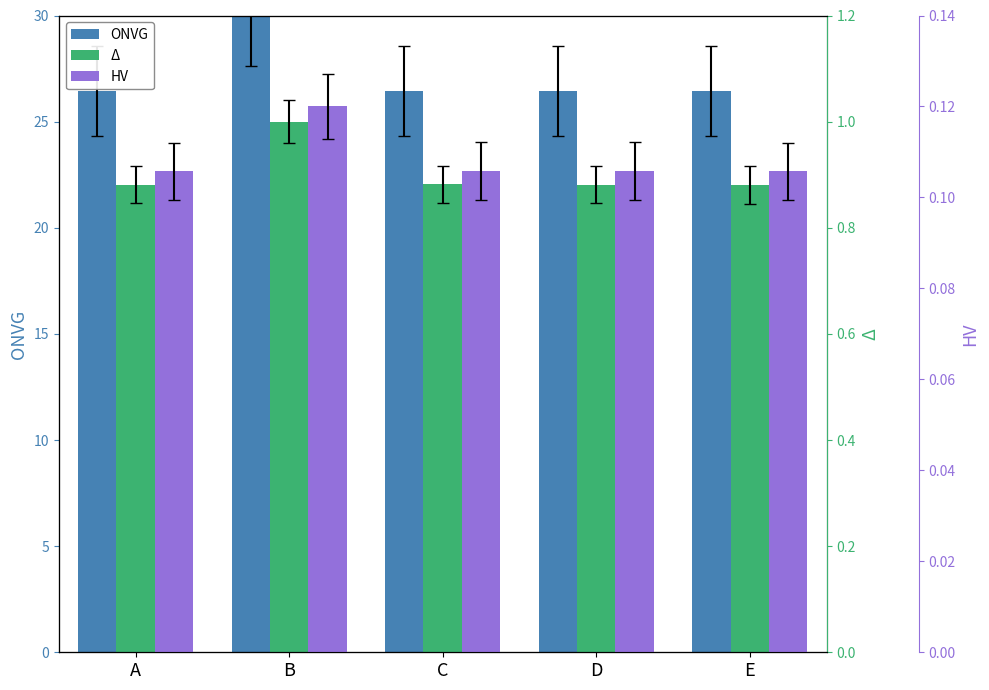

Count the Δ values in the range 0 to 1.

5